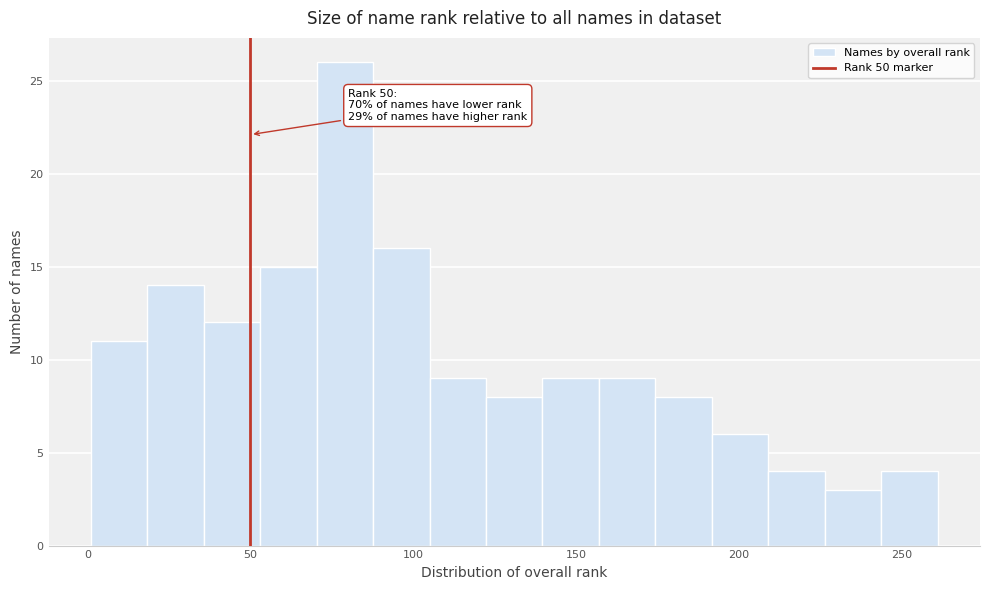

Read against the x-axis, roughly where is the centre of the tallest bar?

80